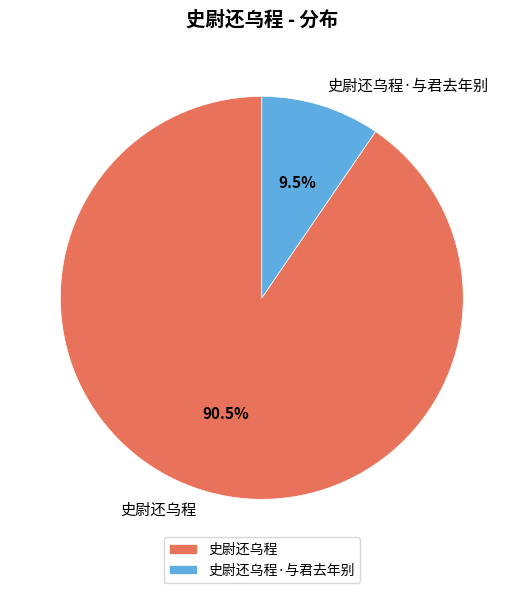

Do 史尉还乌程 and 史尉还乌程·与君去年别 together represent more than half of the pie?

Yes